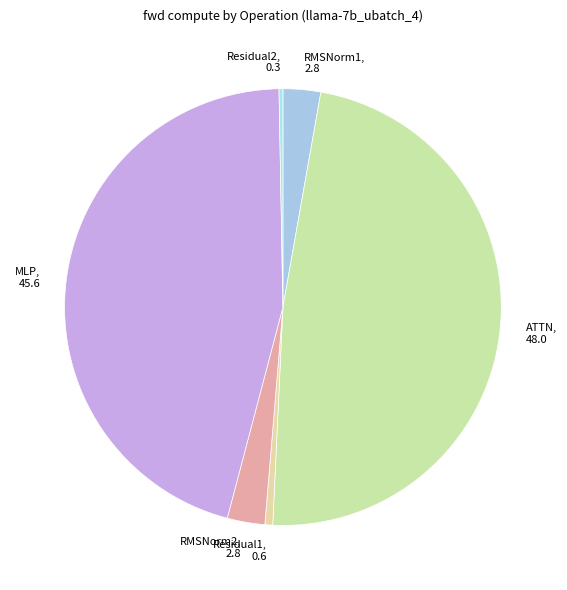

Is ATTN the majority of the pie?

No